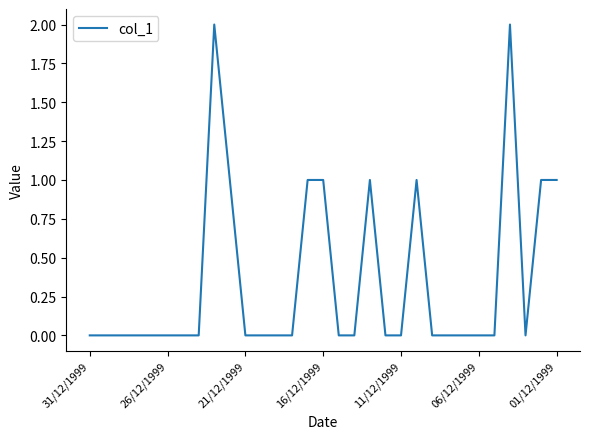

True or false: the data shows 0 at 21/12/1999.

True